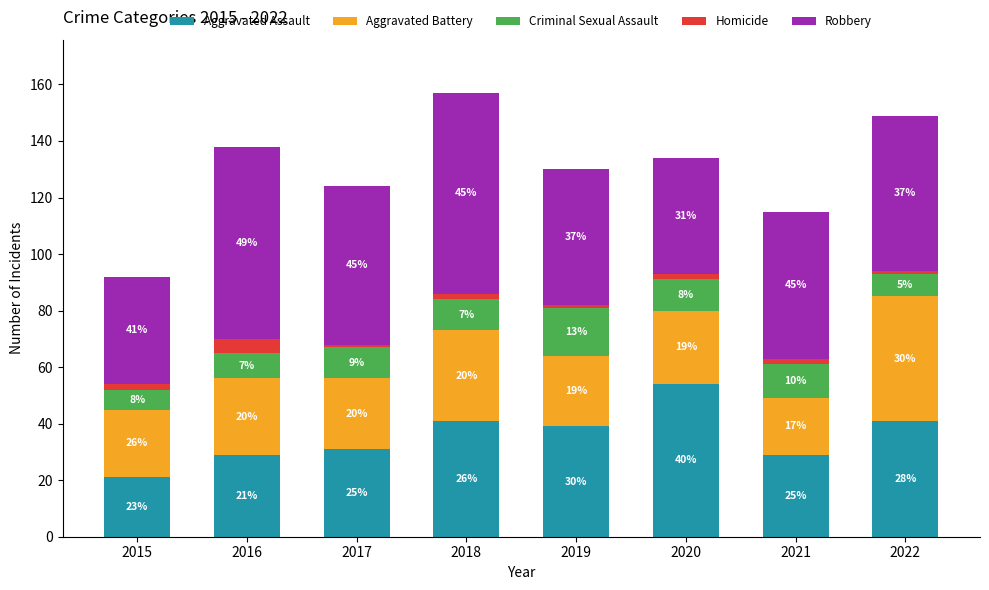

Reading left to right, list the values for the Aggravated Assault series.

21	29	31	41	39	54	29	41